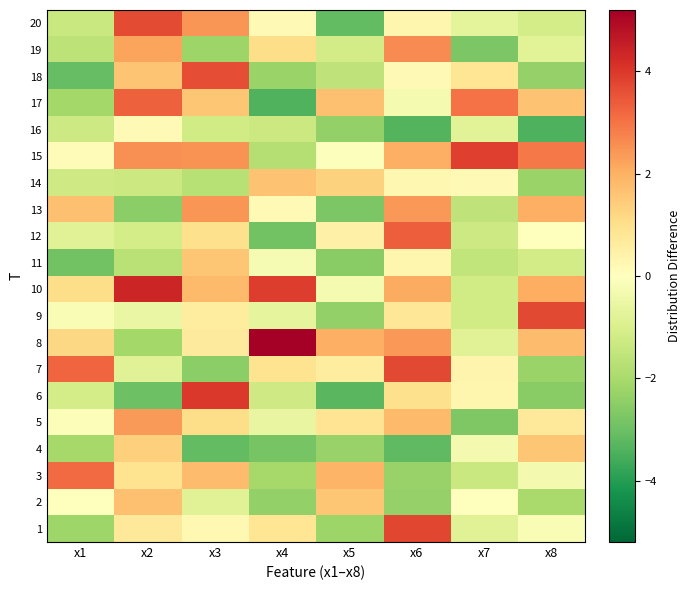

Reading left to right, transcribe all the data shown in this chart.

1: x1=-2.2	x2=0.8	x3=0.2	x4=0.8	x5=-2.2	x6=3.8	x7=-0.9	x8=-0.2
2: x1=-0.0	x2=1.7	x3=-0.8	x4=-2.4	x5=1.6	x6=-2.3	x7=0.0	x8=-2.0
3: x1=3.2	x2=0.9	x3=1.8	x4=-2.0	x5=1.9	x6=-2.3	x7=-1.4	x8=-0.3
4: x1=-2.0	x2=1.4	x3=-3.1	x4=-2.8	x5=-2.3	x6=-3.2	x7=-0.3	x8=1.6
5: x1=-0.1	x2=2.4	x3=1.1	x4=-0.6	x5=0.9	x6=1.8	x7=-2.7	x8=0.7
6: x1=-1.1	x2=-3.0	x3=4.0	x4=-1.2	x5=-3.3	x6=1.0	x7=0.3	x8=-2.5
7: x1=3.2	x2=-0.8	x3=-2.5	x4=0.9	x5=0.6	x6=3.7	x7=0.3	x8=-2.3
8: x1=1.2	x2=-2.1	x3=0.7	x4=5.2	x5=2.0	x6=2.4	x7=-0.8	x8=1.8
9: x1=-0.2	x2=-0.6	x3=0.6	x4=-0.7	x5=-2.4	x6=0.8	x7=-1.2	x8=3.7
10: x1=1.1	x2=4.4	x3=1.8	x4=3.9	x5=-0.2	x6=2.1	x7=-1.2	x8=2.0
11: x1=-2.9	x2=-1.7	x3=1.6	x4=-0.2	x5=-2.5	x6=0.3	x7=-1.5	x8=-1.2
12: x1=-0.8	x2=-1.1	x3=1.0	x4=-2.9	x5=0.5	x6=3.4	x7=-1.3	x8=0.0
13: x1=1.7	x2=-2.5	x3=2.5	x4=0.2	x5=-2.7	x6=2.4	x7=-1.6	x8=2.0
14: x1=-1.2	x2=-1.3	x3=-1.7	x4=1.7	x5=1.3	x6=0.2	x7=0.2	x8=-2.3
15: x1=0.1	x2=2.5	x3=2.5	x4=-1.8	x5=-0.1	x6=2.0	x7=3.9	x8=2.9
16: x1=-1.3	x2=0.2	x3=-1.2	x4=-1.3	x5=-2.4	x6=-3.4	x7=-0.8	x8=-3.4
17: x1=-2.1	x2=3.3	x3=1.5	x4=-3.4	x5=1.7	x6=-0.3	x7=3.0	x8=1.6
18: x1=-3.1	x2=1.6	x3=3.6	x4=-2.3	x5=-1.6	x6=0.2	x7=0.8	x8=-2.3
19: x1=-1.6	x2=2.2	x3=-2.2	x4=1.1	x5=-1.2	x6=2.6	x7=-2.8	x8=-0.8
20: x1=-1.4	x2=3.7	x3=2.4	x4=0.2	x5=-3.2	x6=0.3	x7=-0.7	x8=-1.1